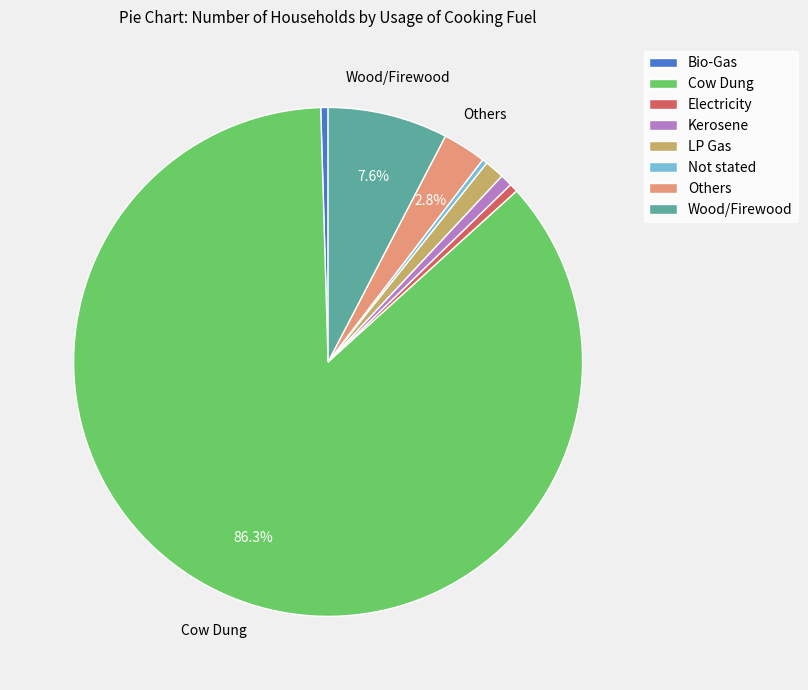

Do Electricity and Kerosene together represent more than half of the pie?

No